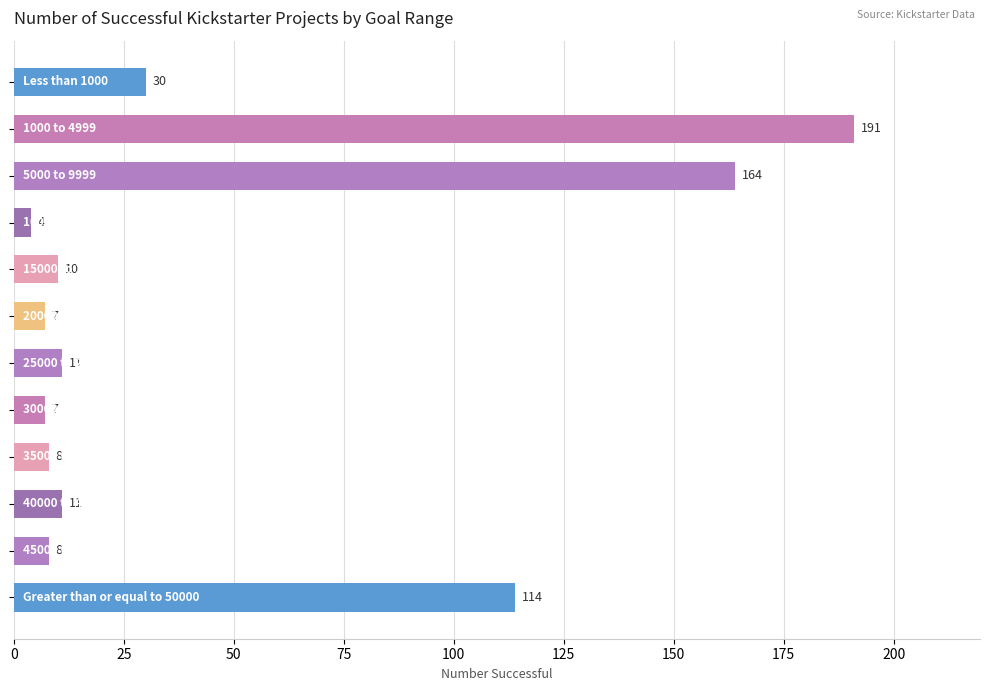

How many data points are less than 11?

6